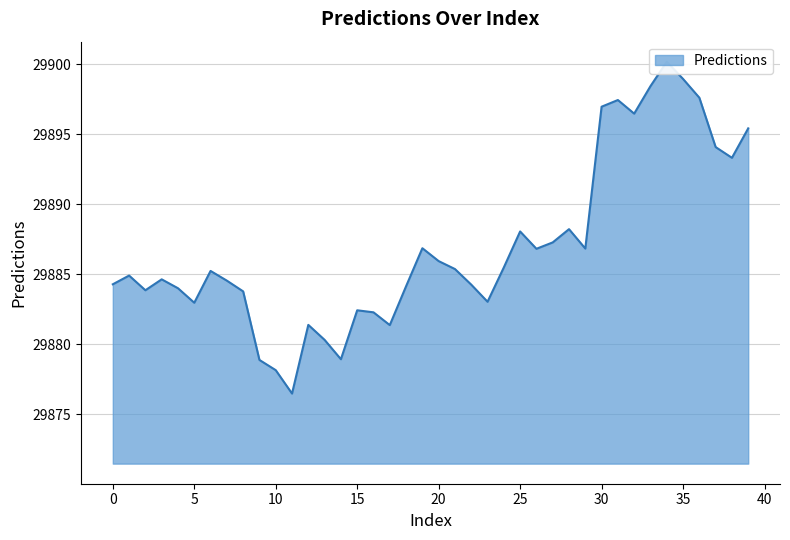

What is the value of the 39th point from the left?

29893.3